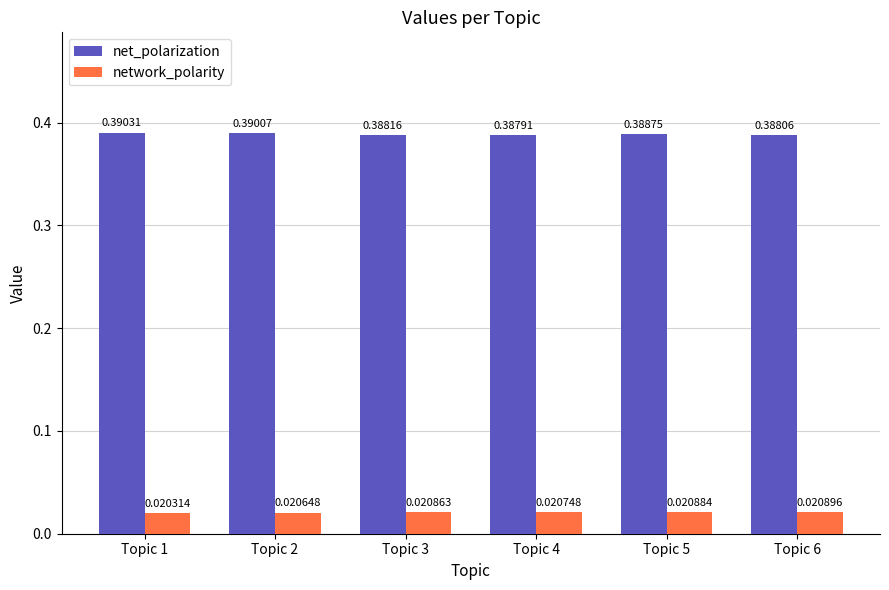

Rank the series by their average value, from lowest to highest.

network_polarity, net_polarization